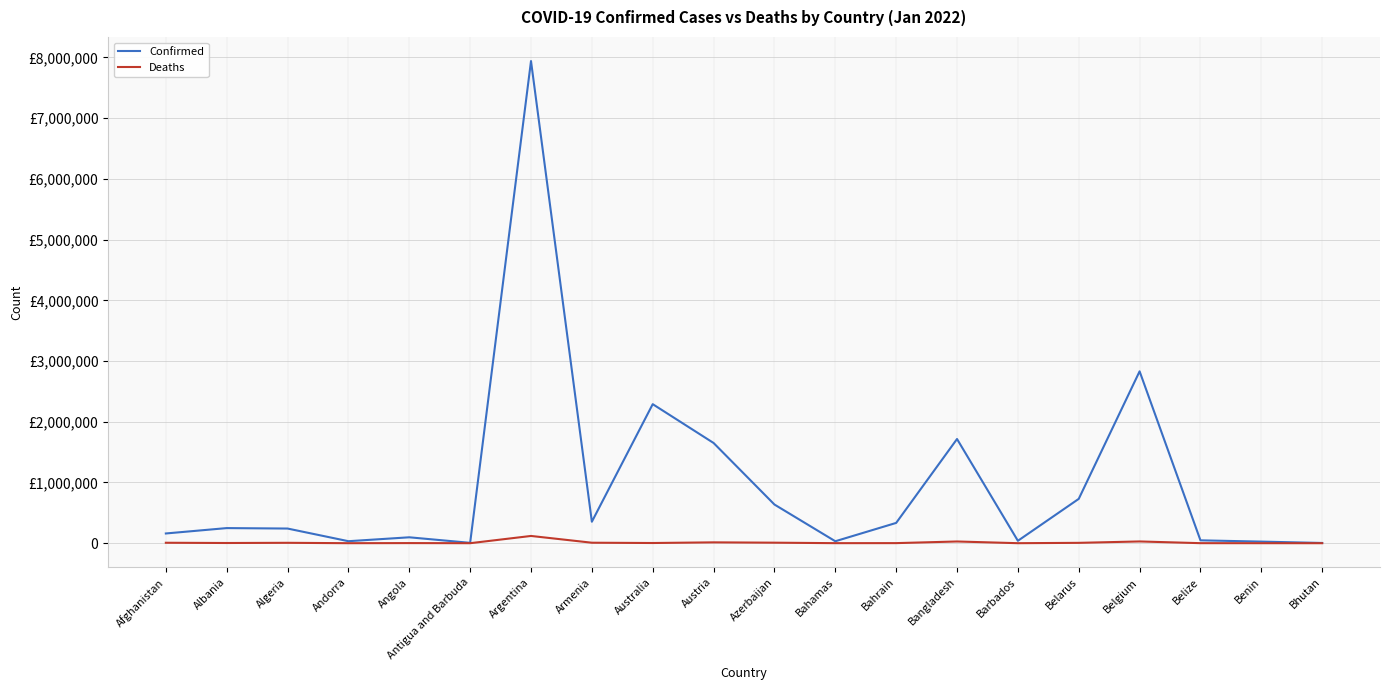

True or false: Confirmed and Deaths cross at least once.

False